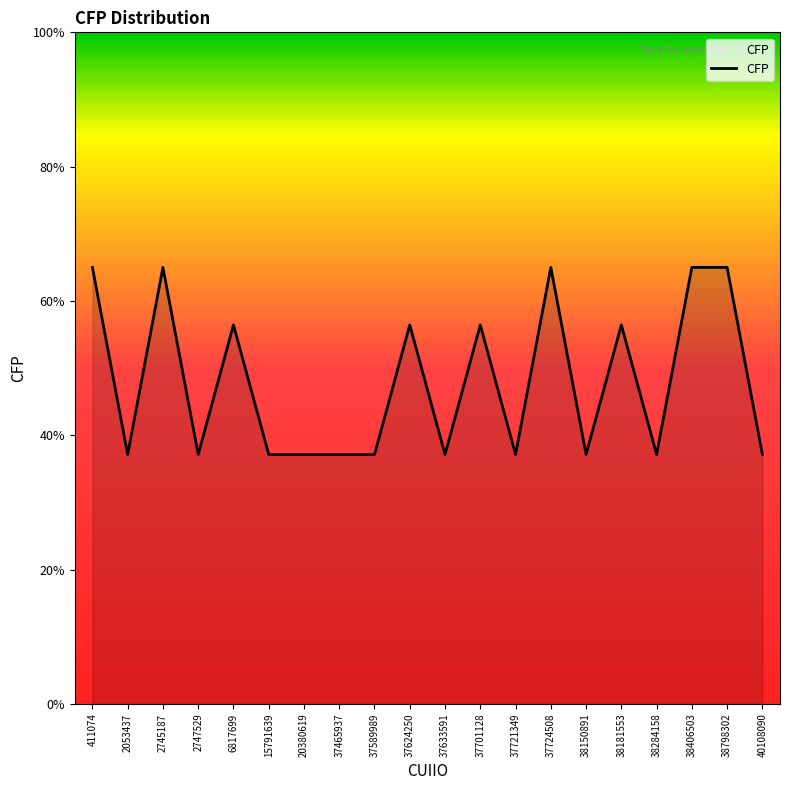

How many distinct data groups are displayed?

1